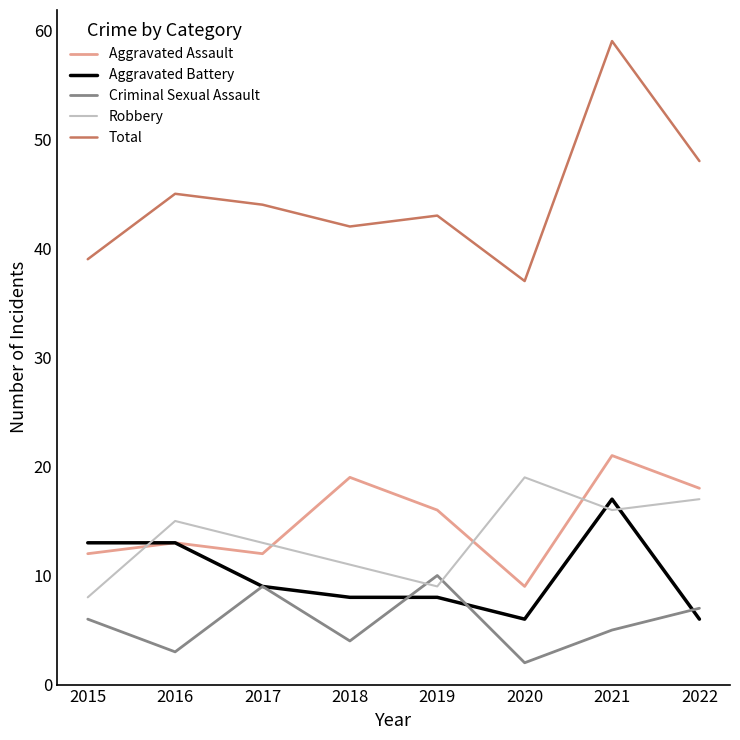

Which series has the largest range (max minus min)?

Total